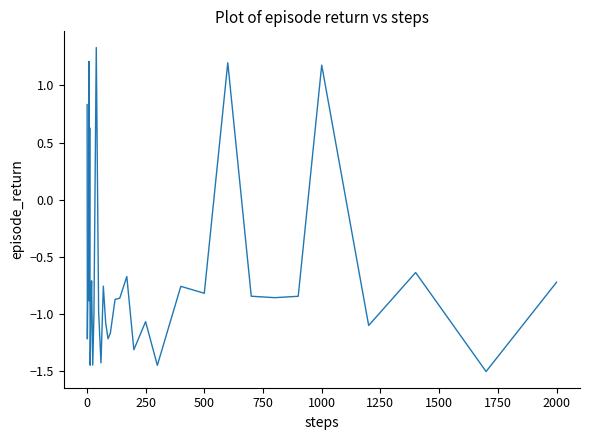

What is the smallest value displayed?

-1.5